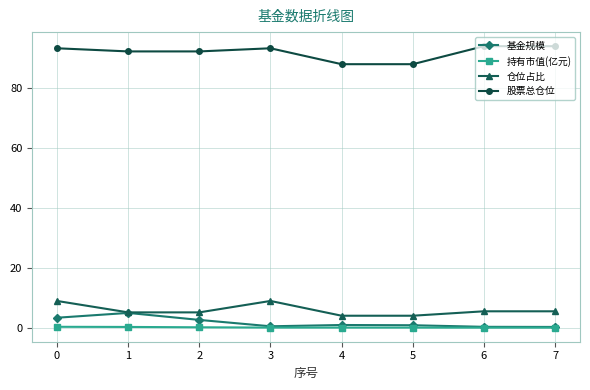

What is the total value across all series at 4?

93.0